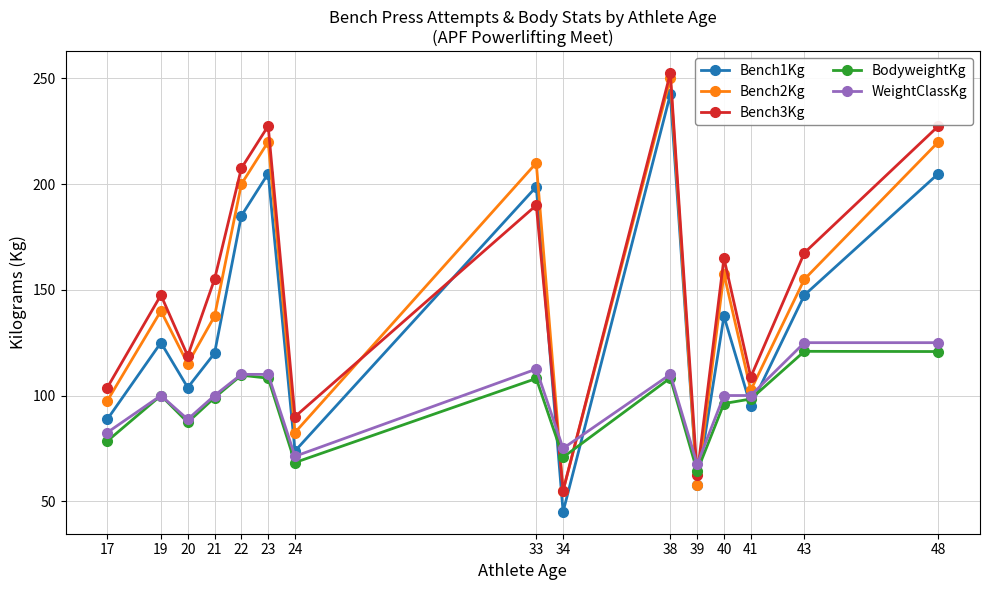

Which label corresponds to the largest value in the chart?

38